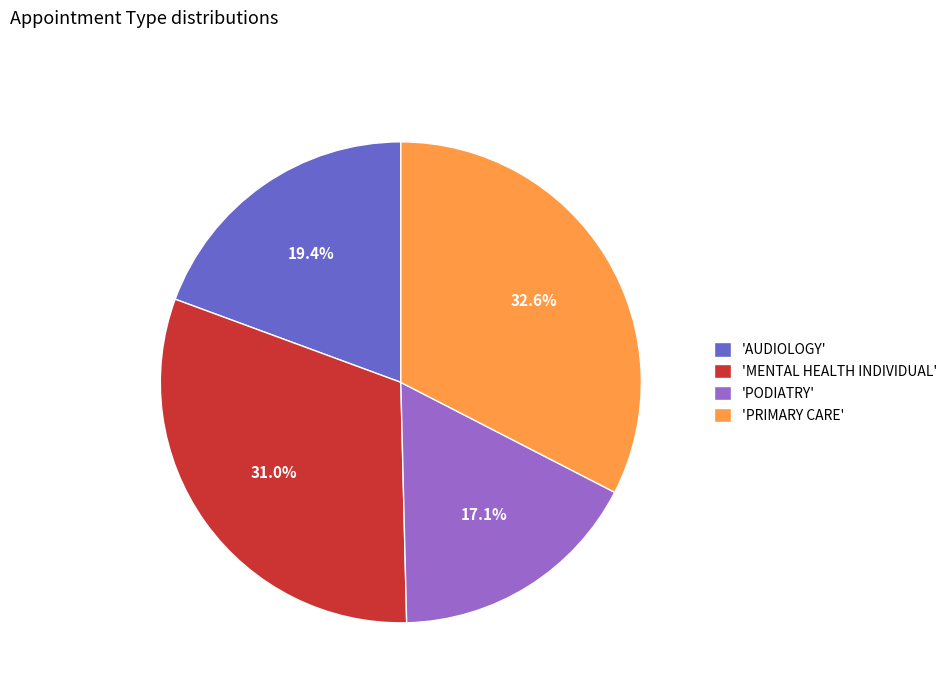

Rank the categories by value from lowest to highest.

'PODIATRY', 'AUDIOLOGY', 'MENTAL HEALTH INDIVIDUAL', 'PRIMARY CARE'